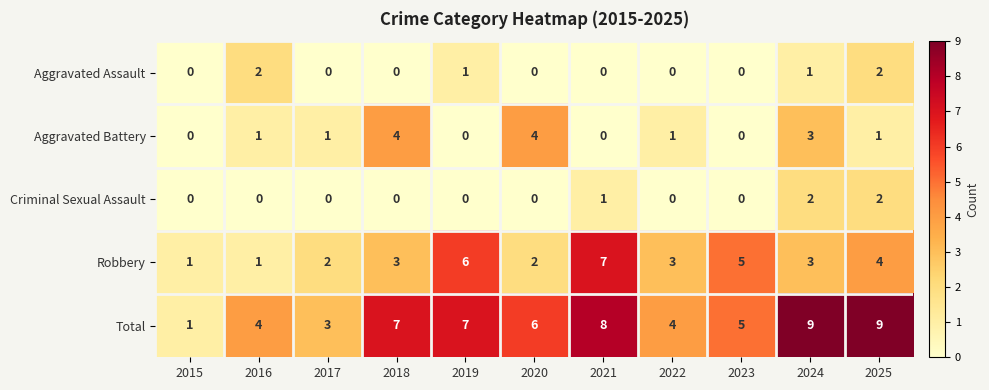

At which label is Criminal Sexual Assault closest to 1?

2021